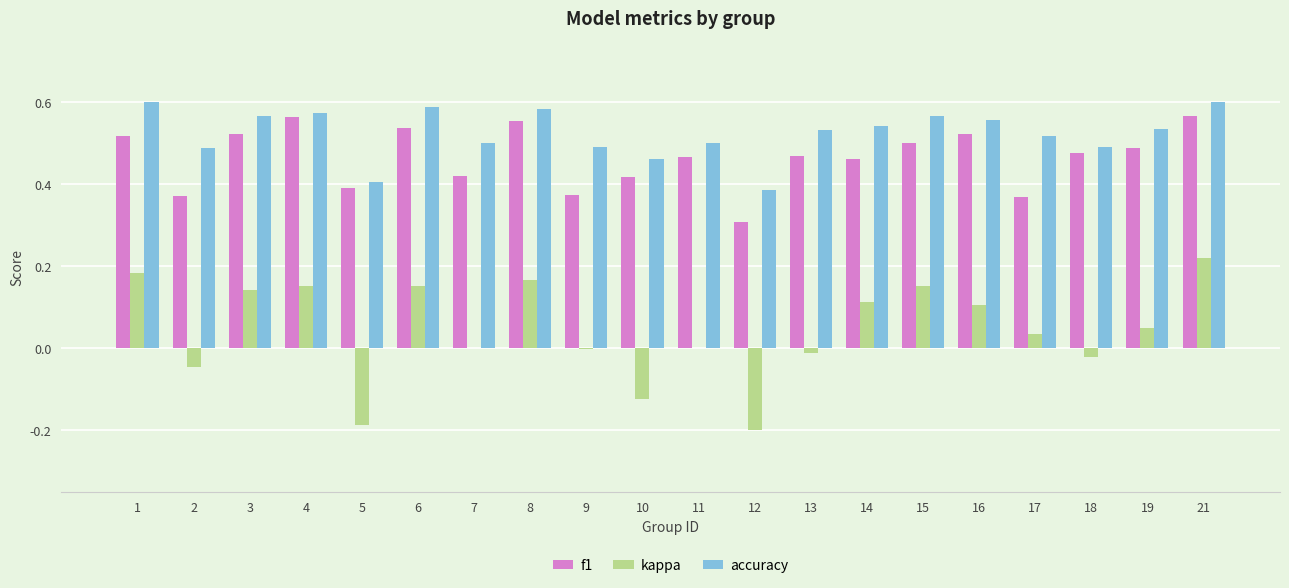

What is the sum of all accuracy values?

10.5